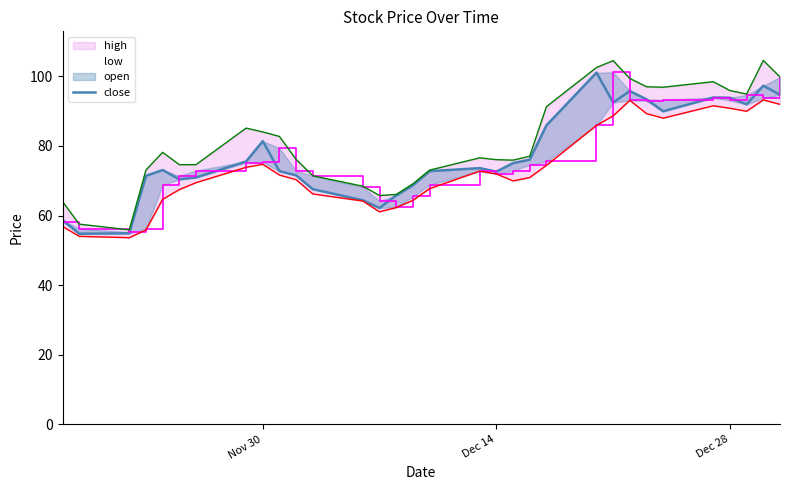

What is the value of the 8th point from the left?

75.5